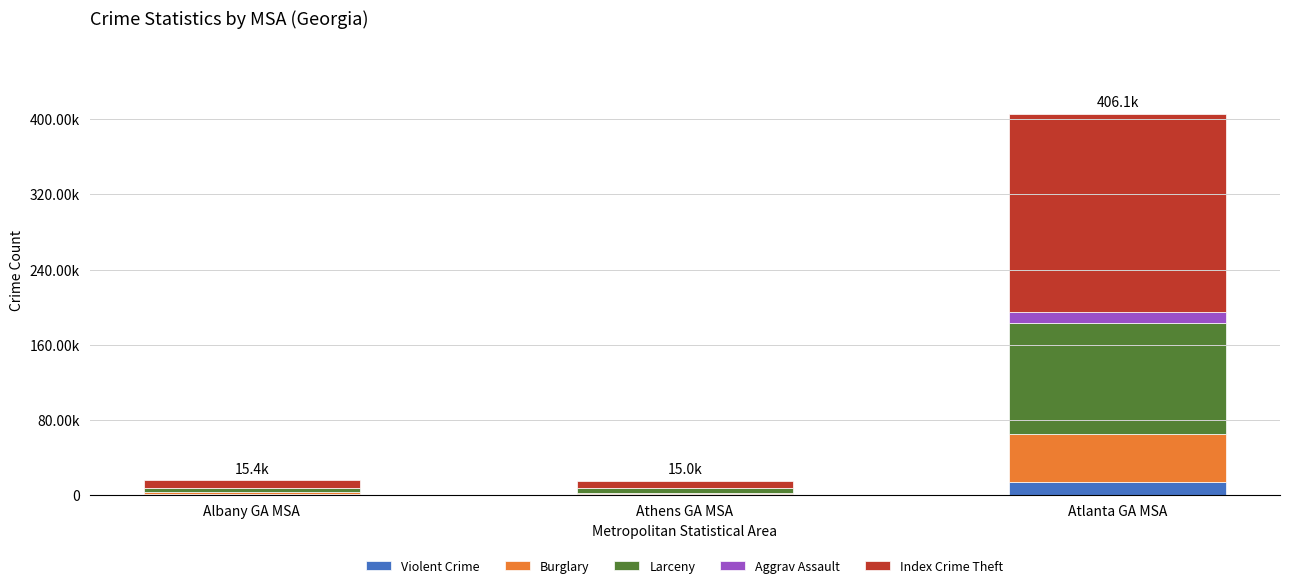

At which category is the sum across all series the highest?

Atlanta GA MSA